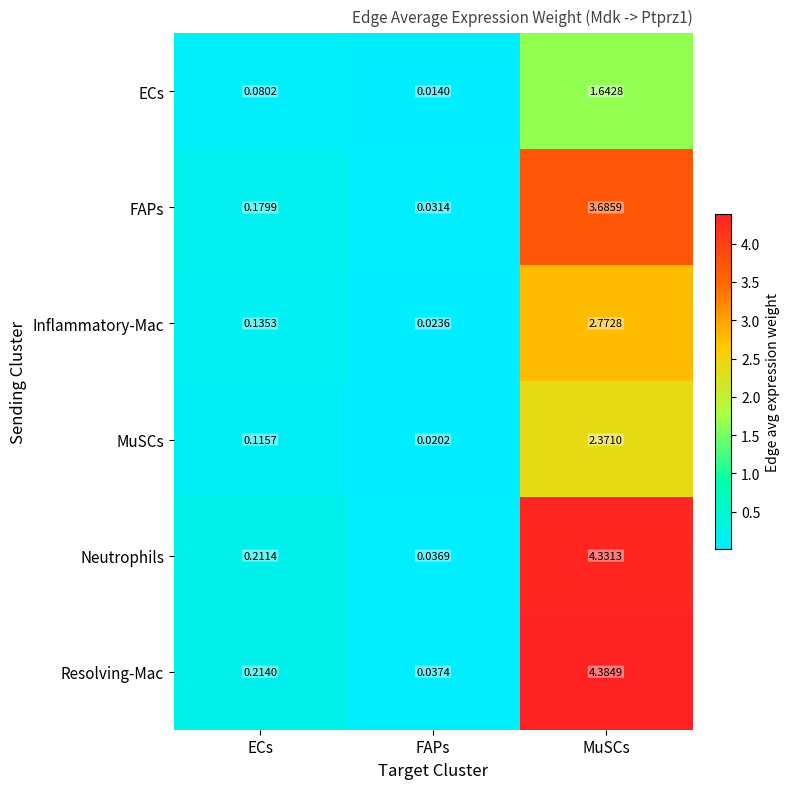

Which series changed the most between ECs and FAPs?

Resolving-Mac